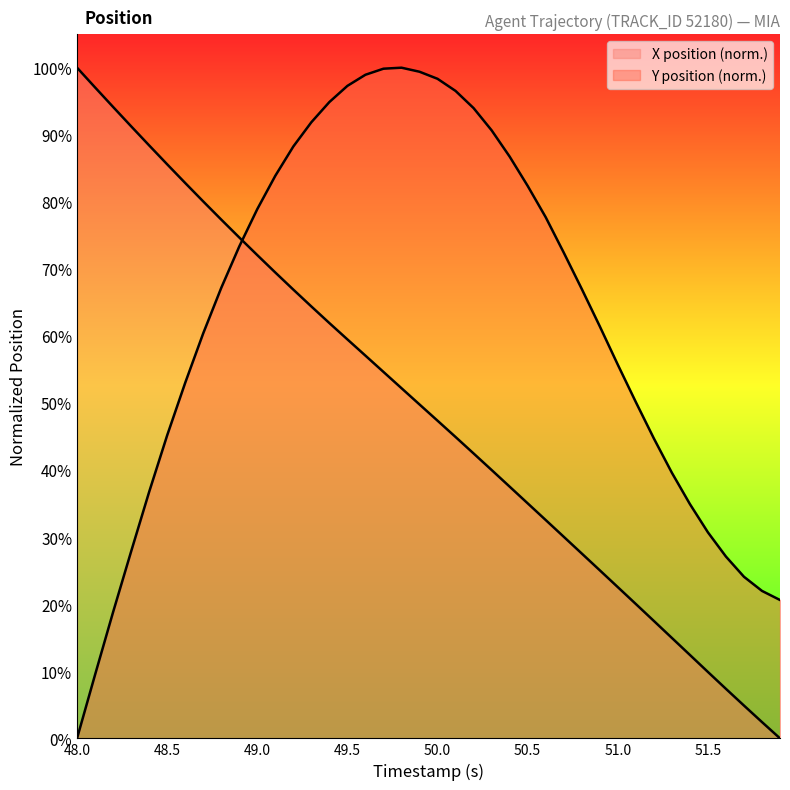

Reading left to right, what are all the values shown in this chart?

X: 100.0	97.1	94.1	91.3	88.4	85.6	82.8	80.1	77.4	74.7	72.1	69.5	66.9	64.4	61.9	59.5	57.1	54.6	52.2	49.8	47.4	44.9	42.5	40.0	37.5	35.0	32.6	30.1	27.6	25.1	22.6	20.0	17.5	15.0	12.4	9.9	7.4	4.9	2.4	0.0
Y: 0.0	9.5	18.8	27.9	36.7	45.2	53.0	60.4	67.2	73.3	78.9	83.9	88.3	91.9	94.9	97.3	98.9	99.8	100.0	99.4	98.3	96.5	94.0	90.7	86.7	82.4	77.7	72.4	67.0	61.4	55.7	50.2	44.7	39.6	34.9	30.7	27.1	24.1	22.0	20.6